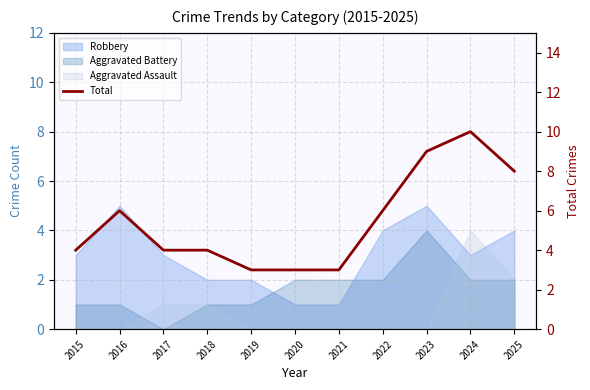

List the labels in order of value, largest first.

2024, 2023, 2025, 2016, 2022, 2015, 2017, 2018, 2019, 2020, 2021